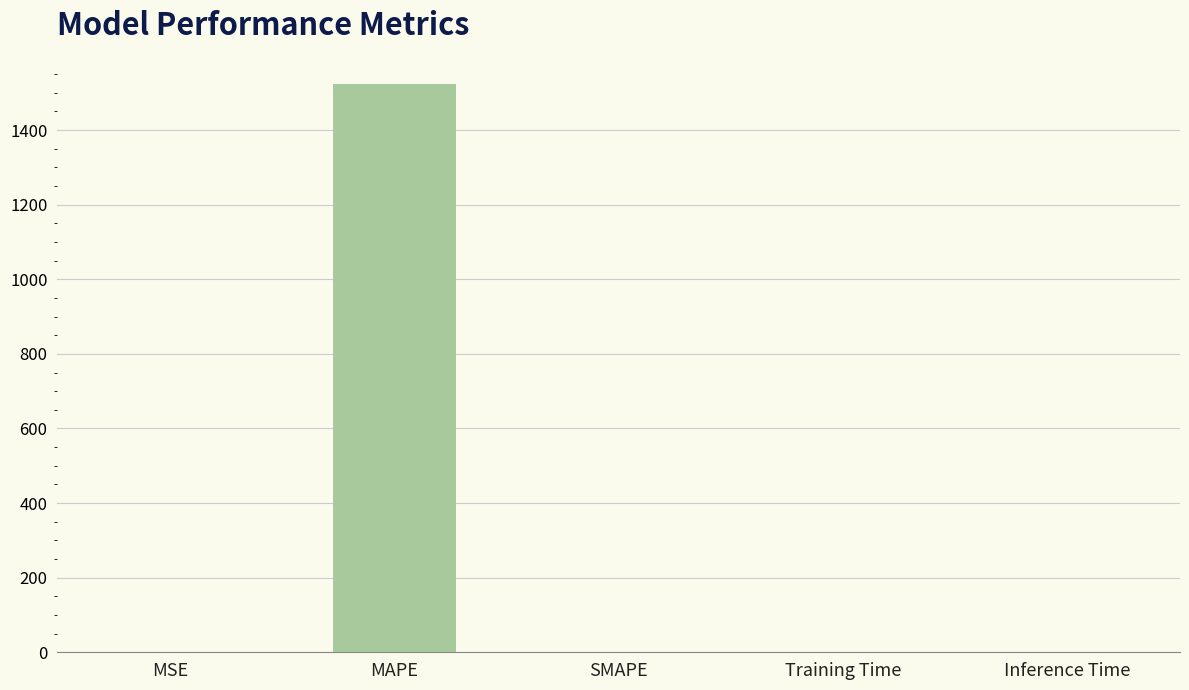

Are the bars horizontal?

No